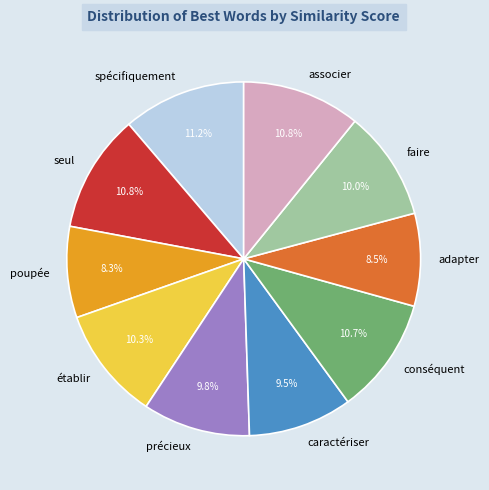

The spécifiquement slice represents 11% of the pie. True or false?

True